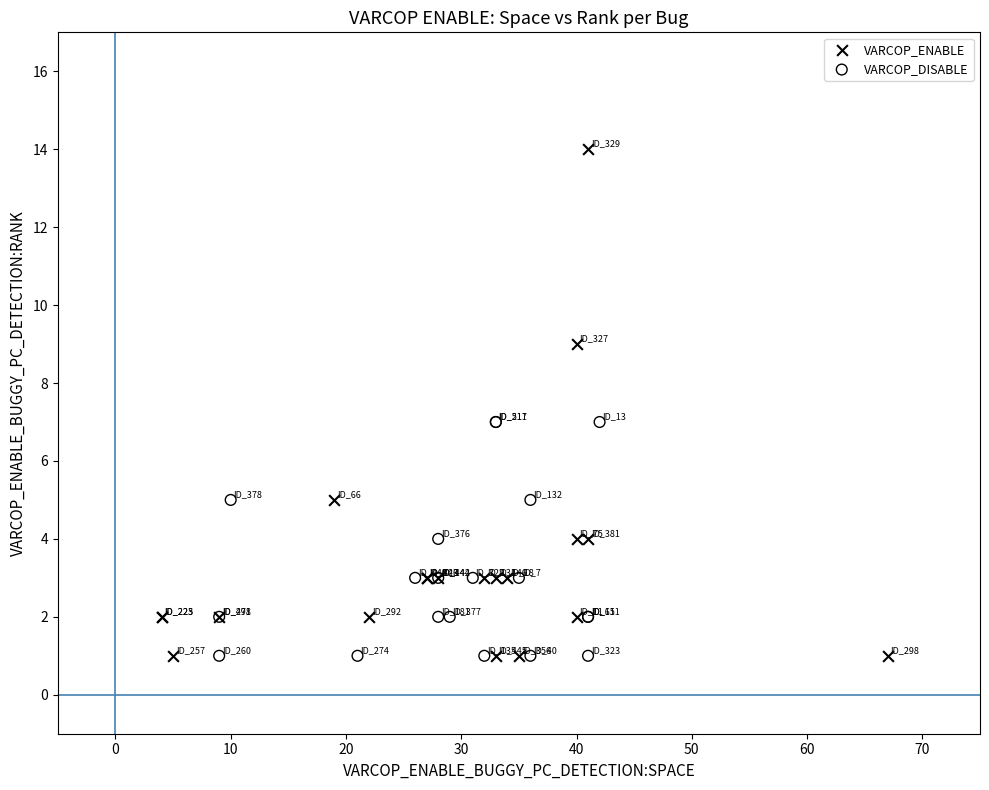

Which series contains the highest Y value?

VARCOP_ENABLE